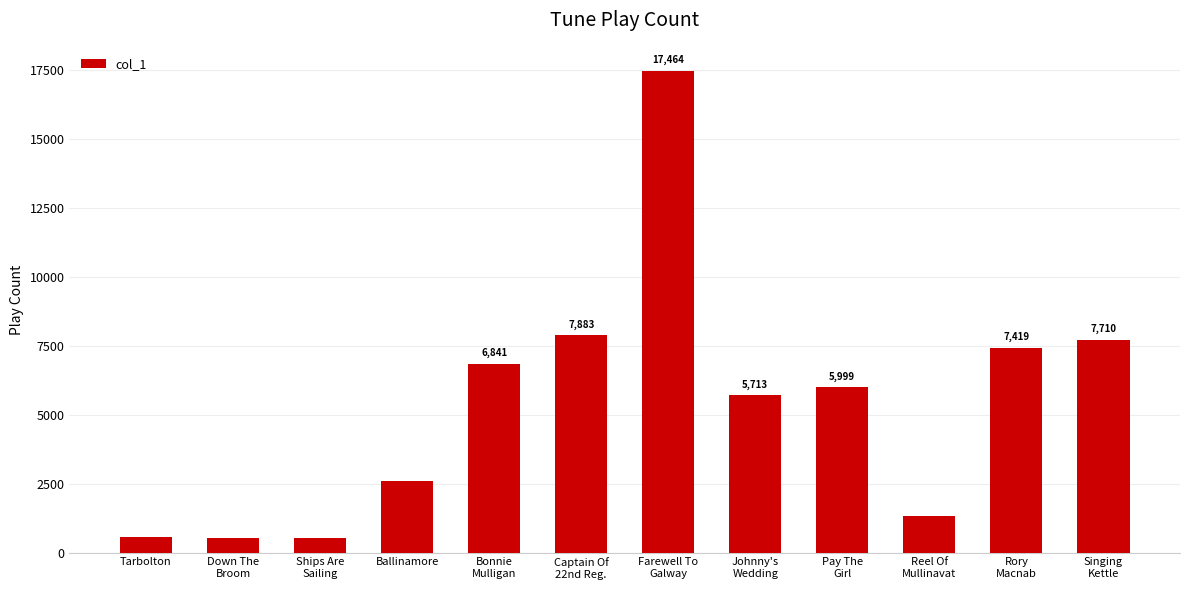

Is it true that the value at Ships Are
Sailing is 543?

True